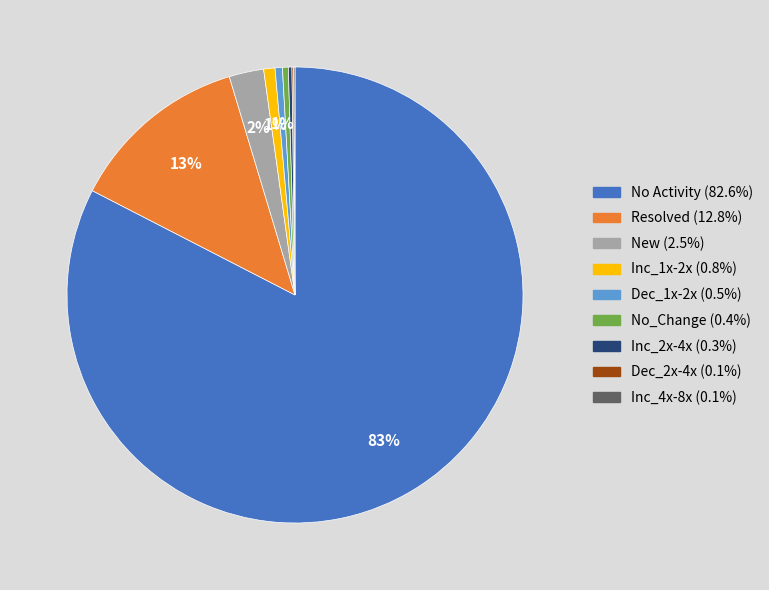

Which slice is the largest?

No Activity